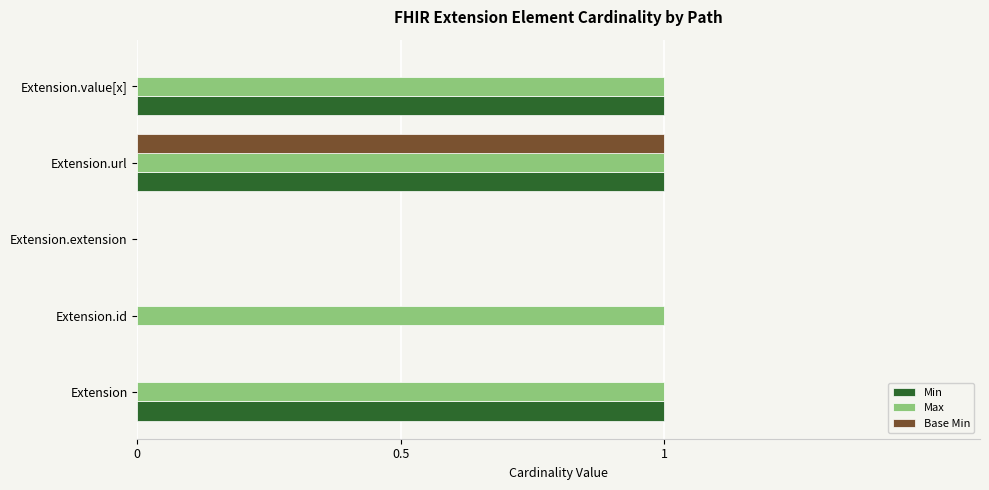

Which category has the highest value in the Base Min series?

Extension.url